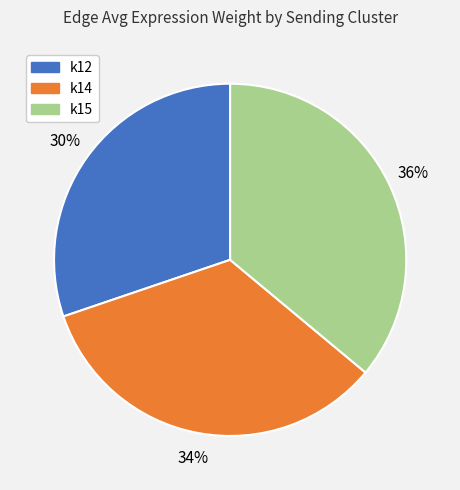

Rank the categories by value from lowest to highest.

k12, k14, k15